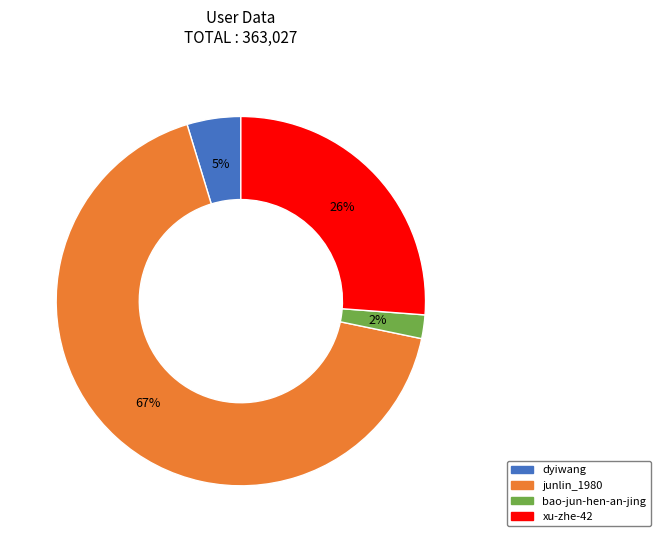

True or false: xu-zhe-42 accounts for 26% of the total.

True